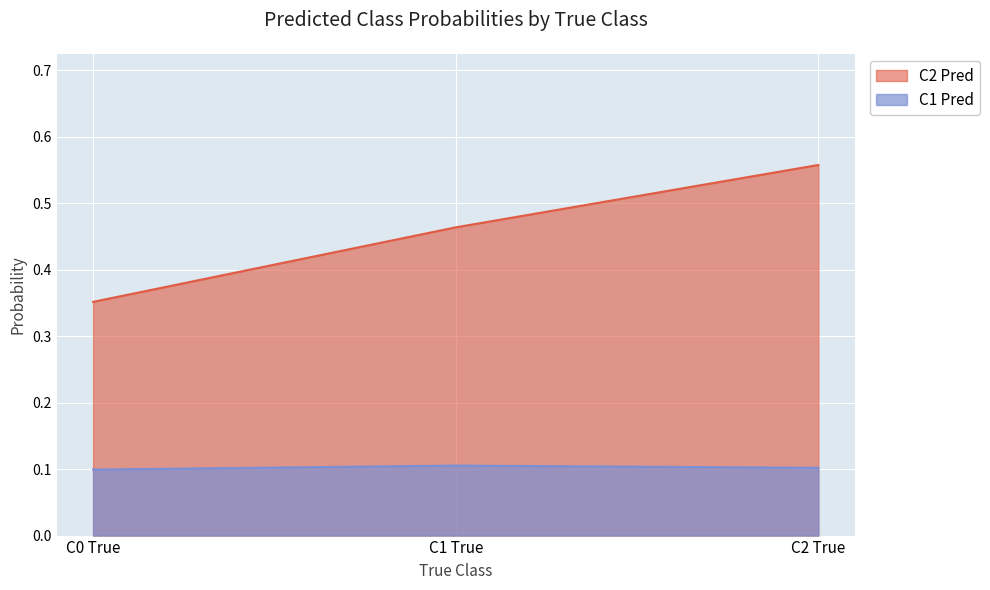

Read the C1 Pred value at C0 True.

0.1